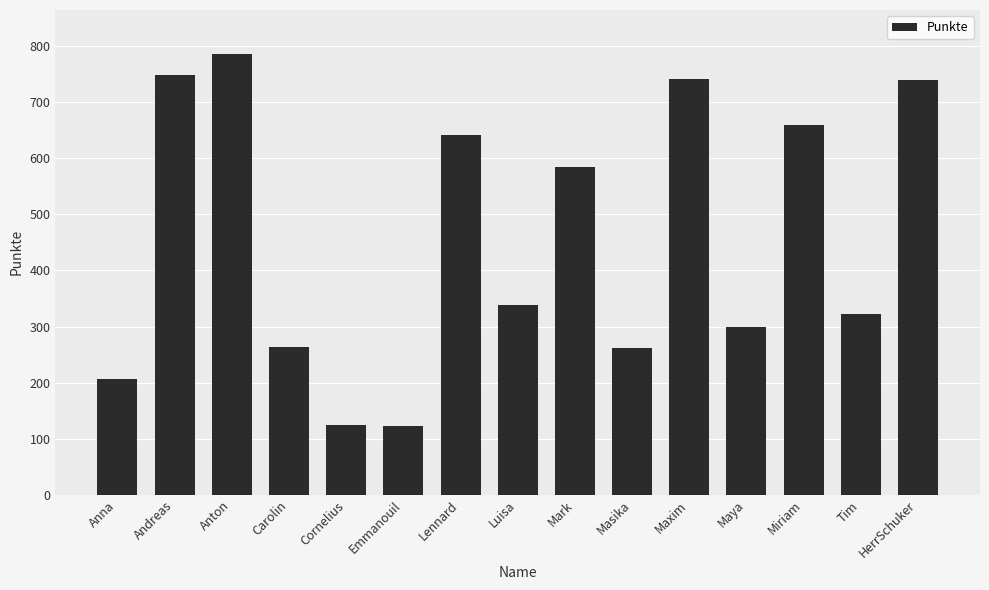

Are the bars horizontal?

No